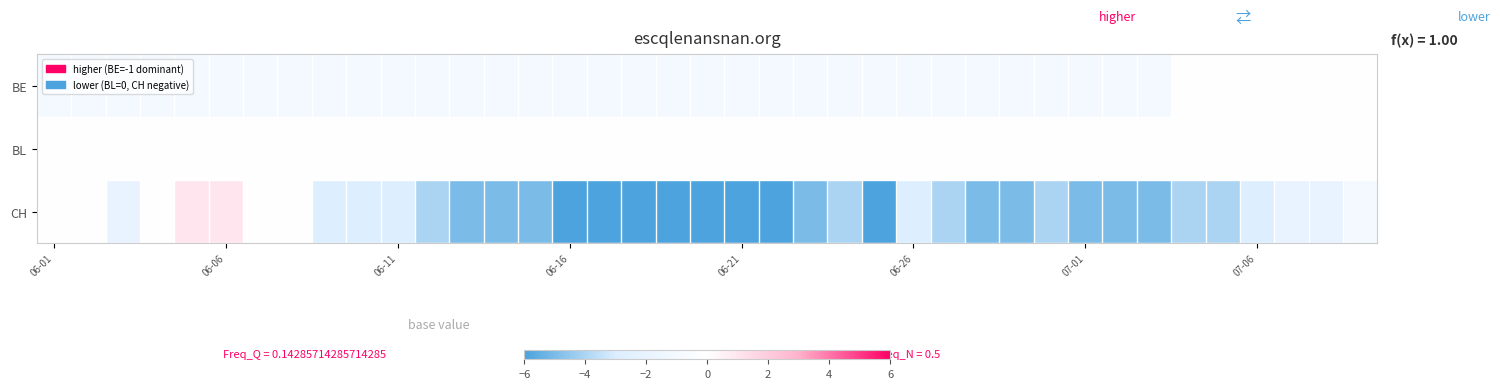

Rank the series by their maximum value, from lowest to highest.

BE, BL, CH